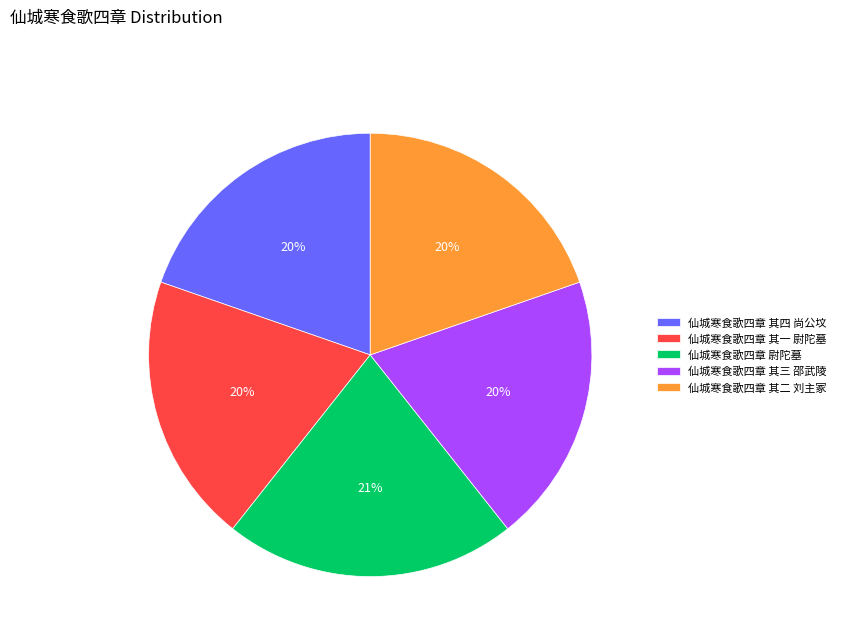

How many slices are in this pie chart?

5